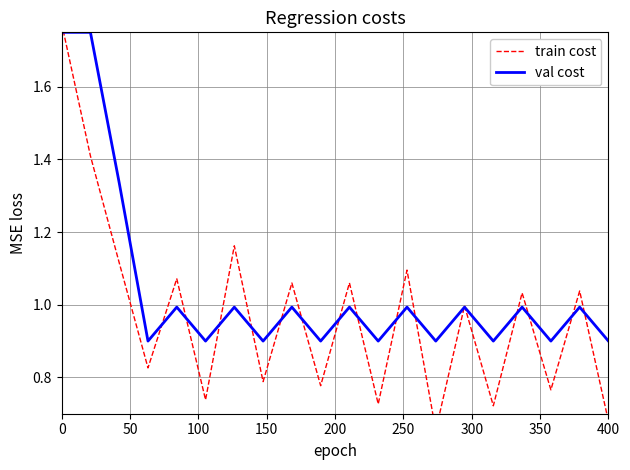

What is the lowest value of the val cost series?

0.9